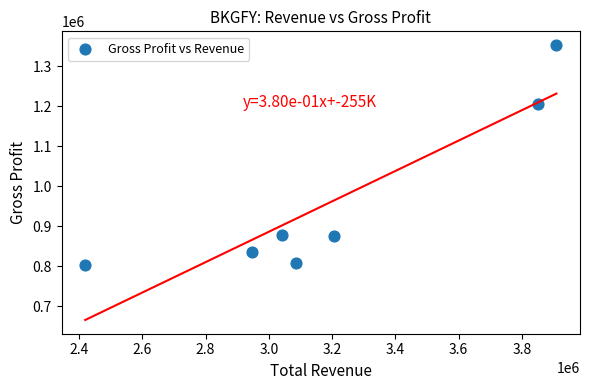

What is the average X value?

3209043